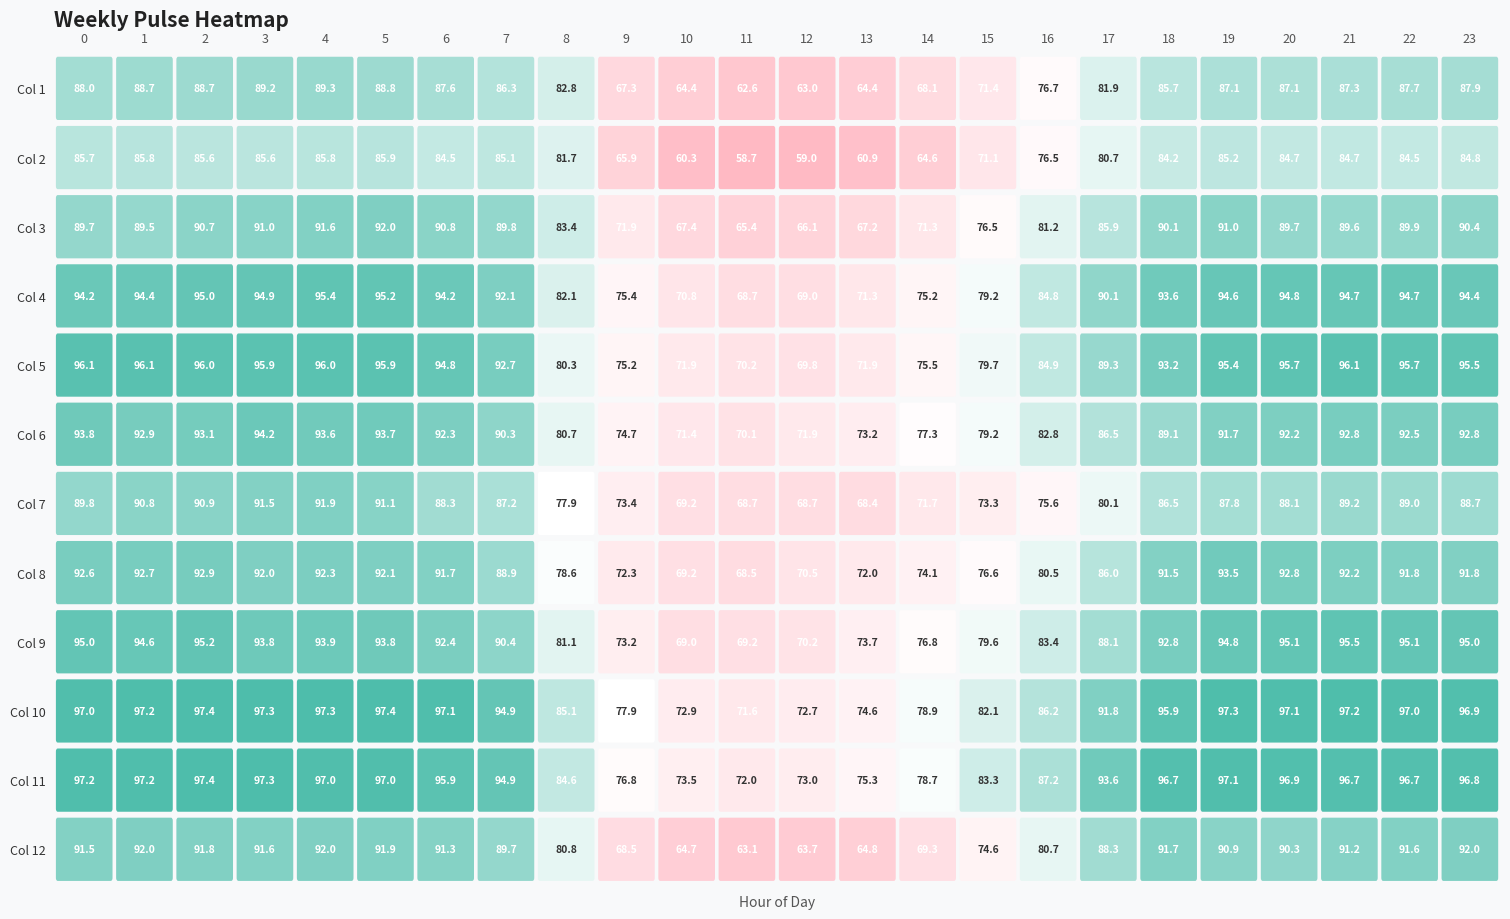

Is the value of 9 at 22 greater than the value of 8 at 14?

Yes